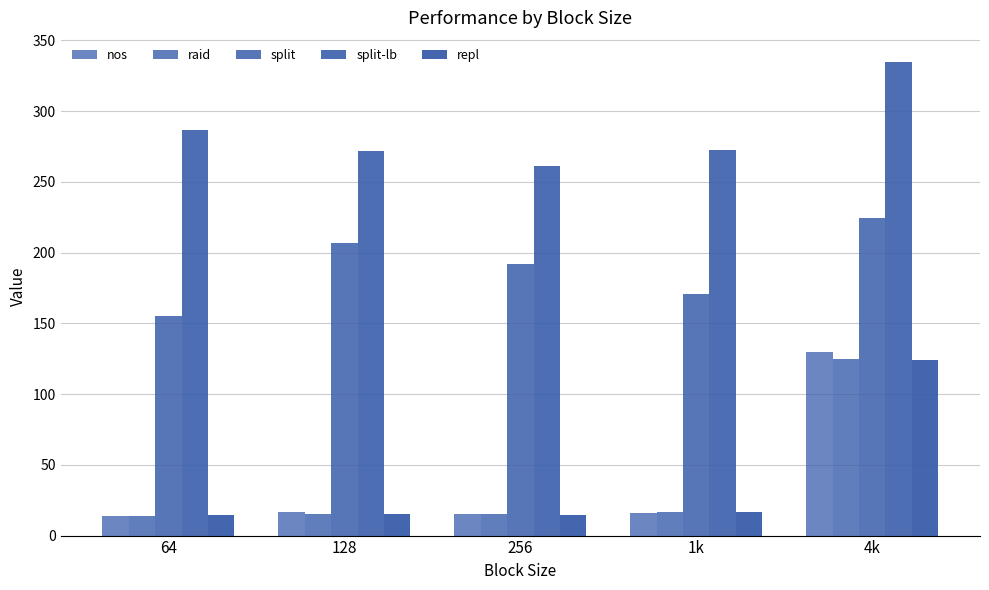

How many data points in split-lb are above 272?

4